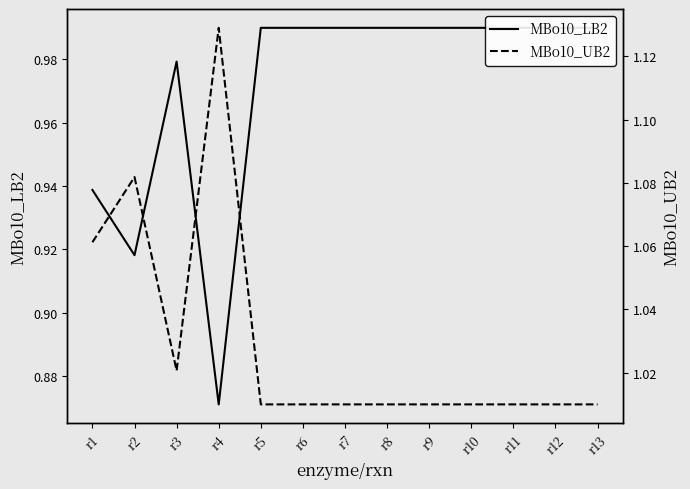

What is the value of the MBo10_UB2 point at the 11th from the left?

1.0